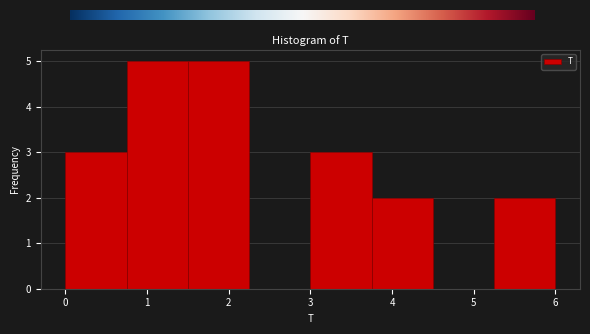

Reading left to right, list every bar in this chart as the range it spans on the x-axis followed by its height. Neither the bar edges nor the heights are printed on the chart, so give them approximately, as read against the axes.

0.00 to 0.75: 3
0.75 to 1.50: 5
1.50 to 2.25: 5
2.25 to 3.00: 0
3.00 to 3.75: 3
3.75 to 4.50: 2
4.50 to 5.25: 0
5.25 to 6.00: 2